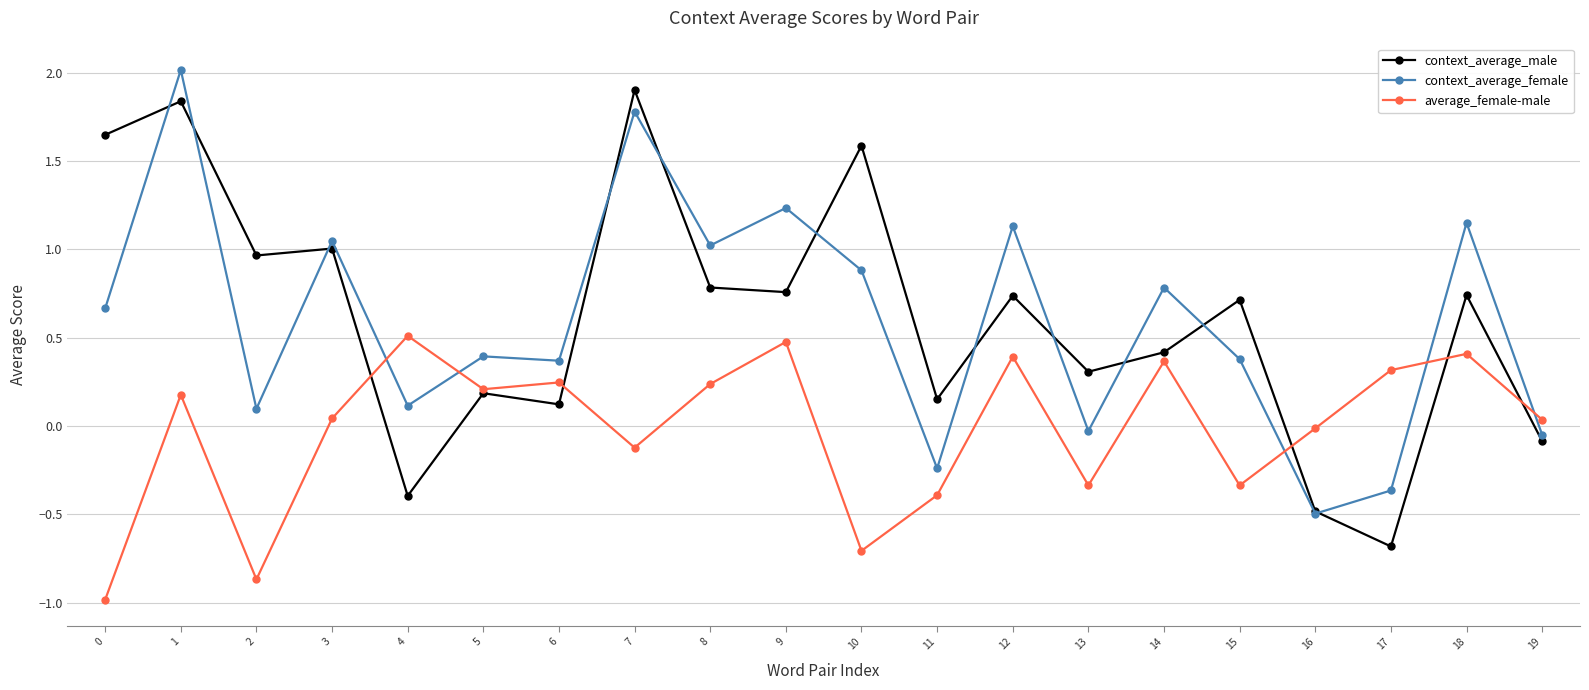

Where is the first local maximum for context_average_female?

1